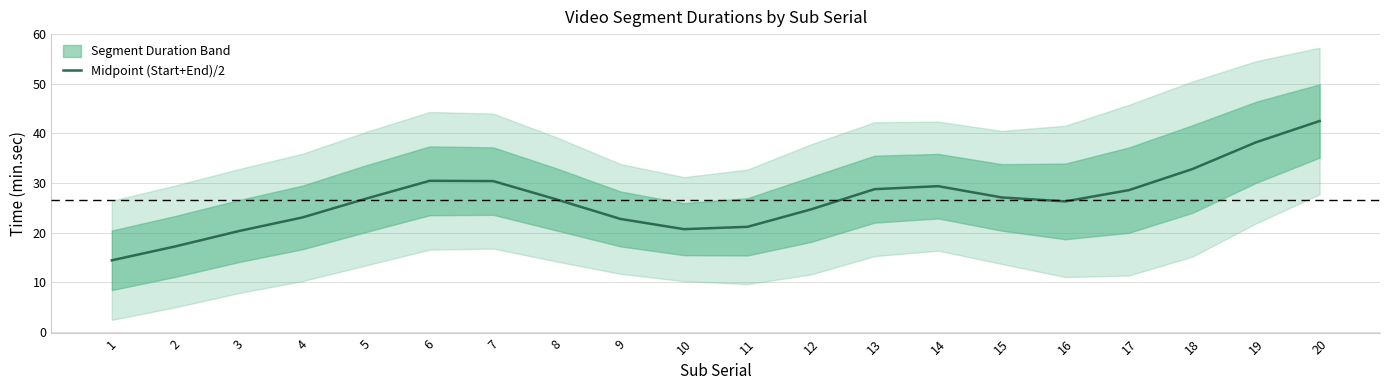

How many points are higher than both their immediate neighbors (excluding endpoints)?

2